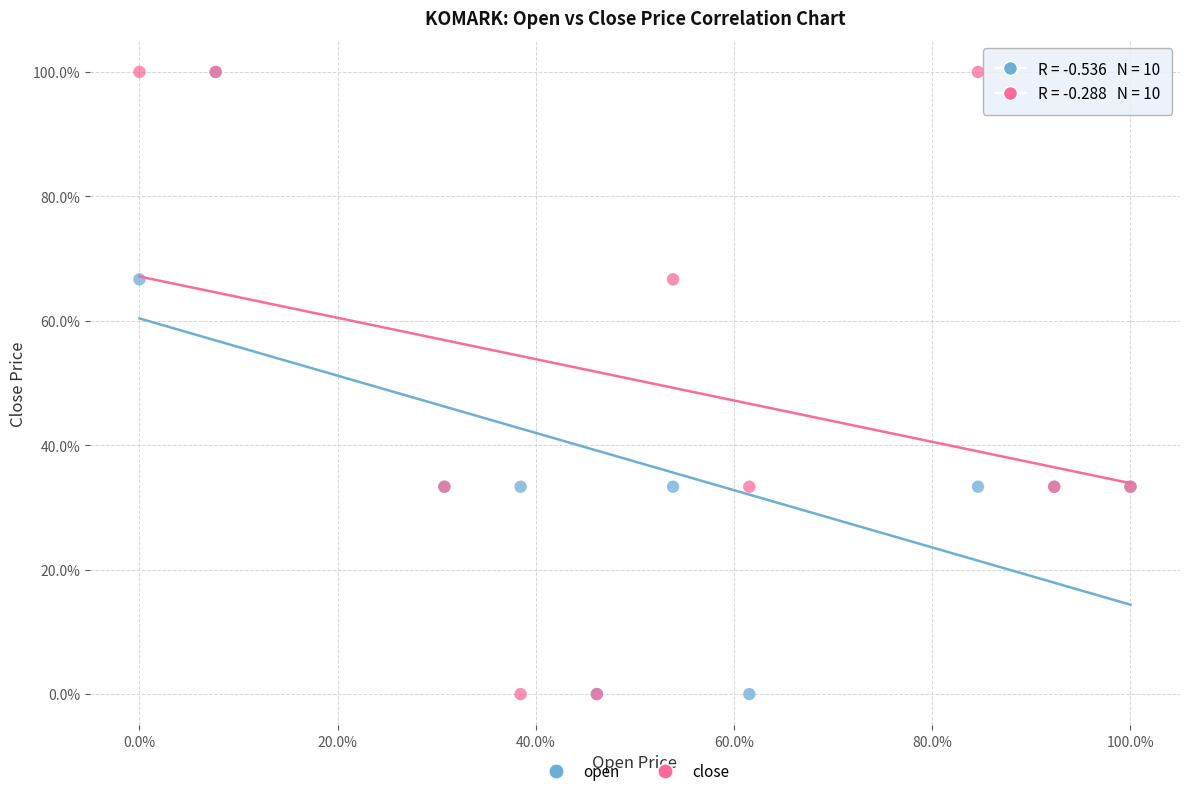

What are all the series names shown in the legend?

open, close